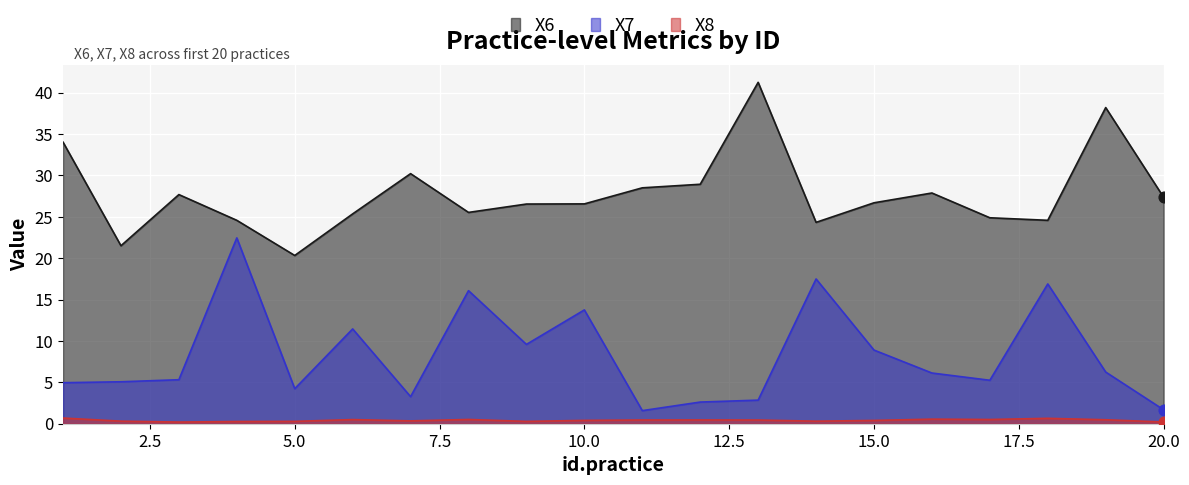

What are all the series names shown in the legend?

X6, X7, X8